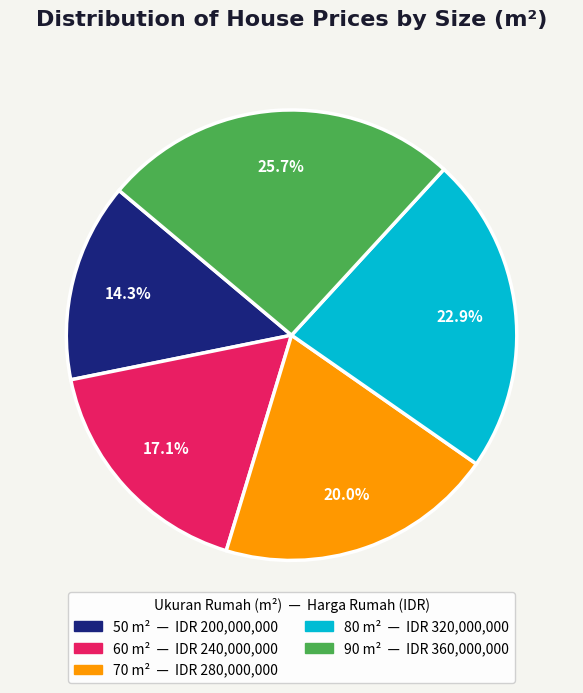

Approximately how many times larger is the value at 50 compared to 90?

0.6